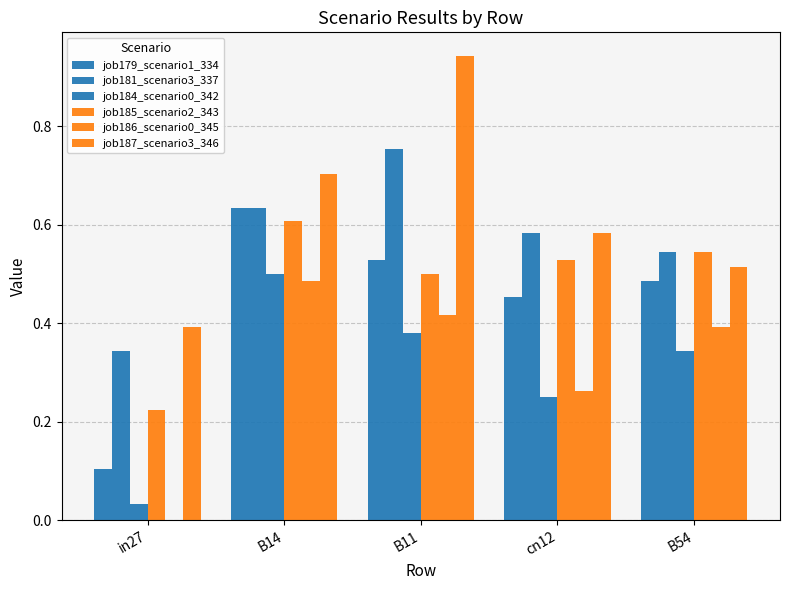

How many groups of bars are there?

5